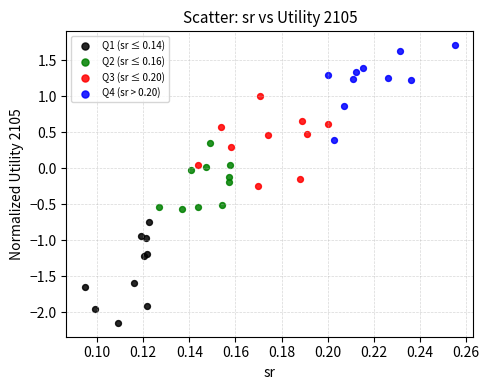

Which series contains the highest Y value?

Q4 (sr > 0.20)